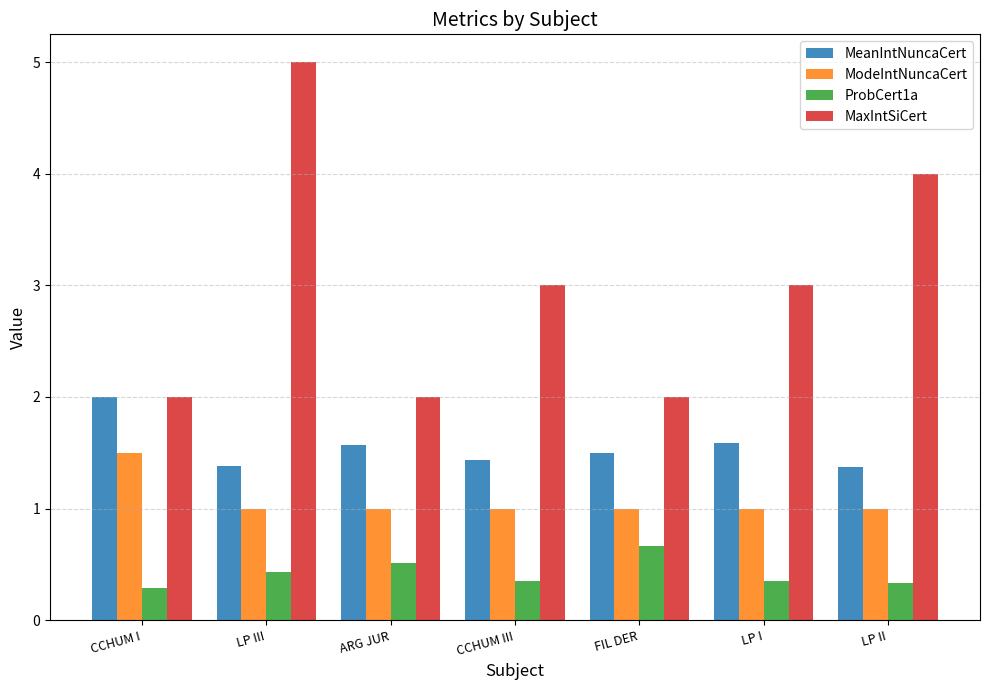

Read the MeanIntNuncaCert value at FIL DER.

1.5